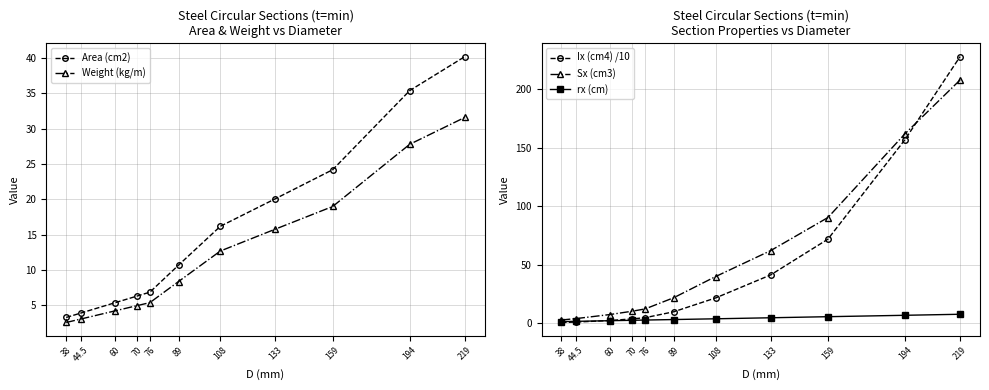

List the labels in order of Area (cm2) value, largest first.

219, 194, 159, 133, 108, 89, 76, 70, 60, 44.5, 38